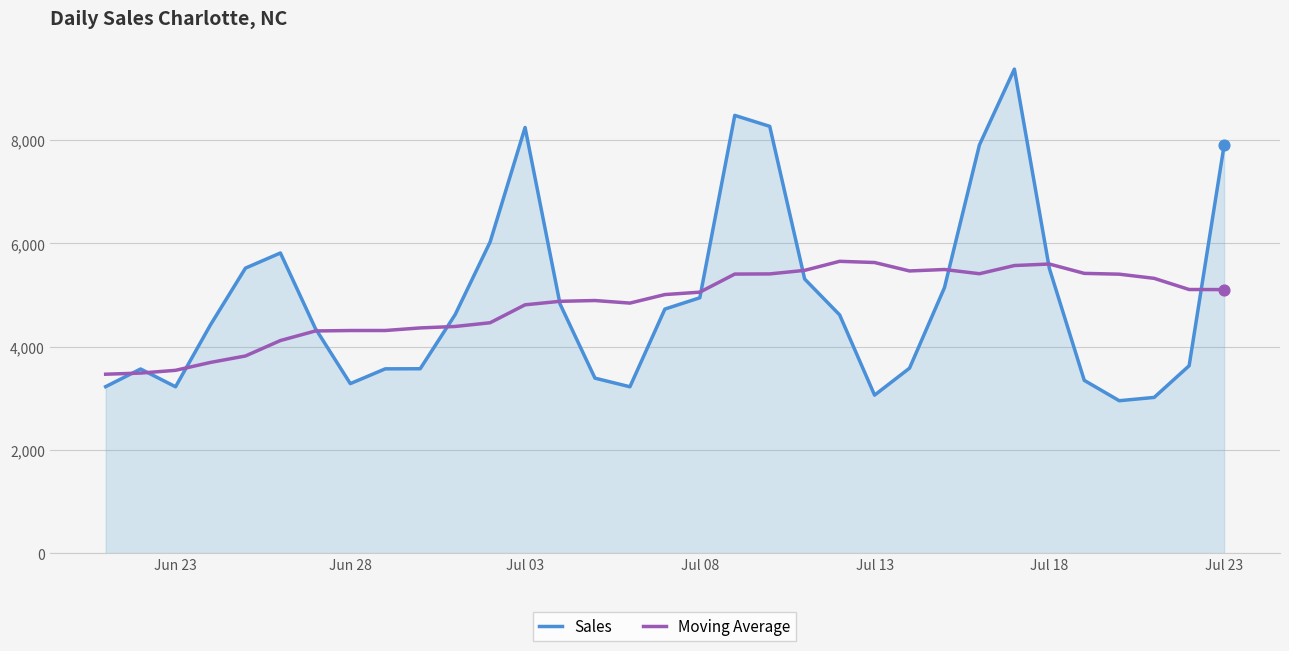

What is the greatest value displayed?

9374.0